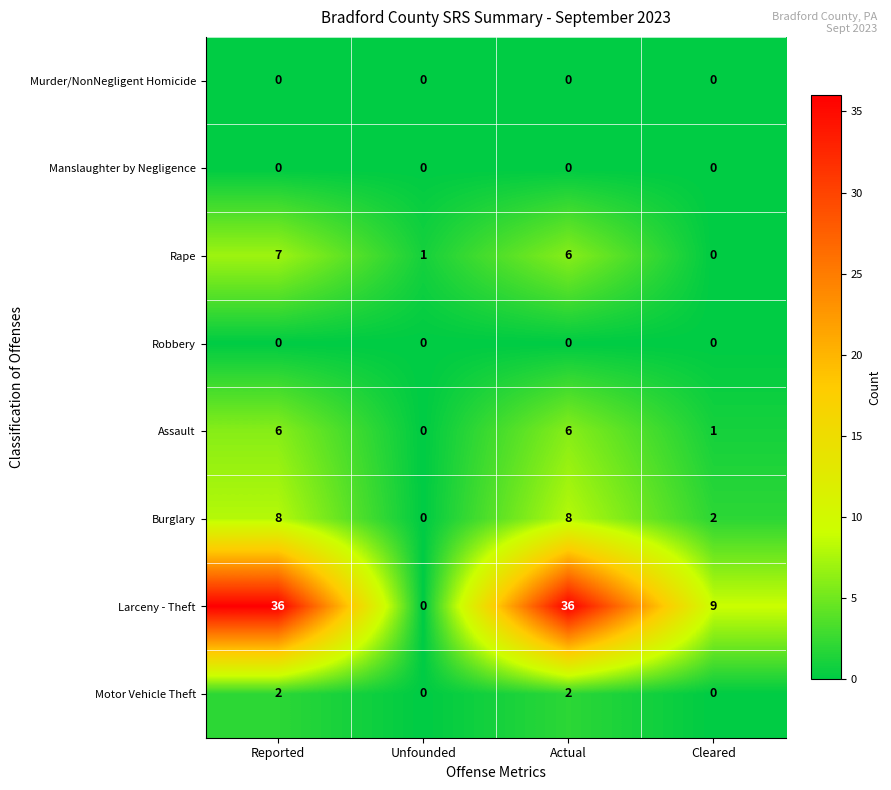

At which label does Assault reach its minimum?

Unfounded